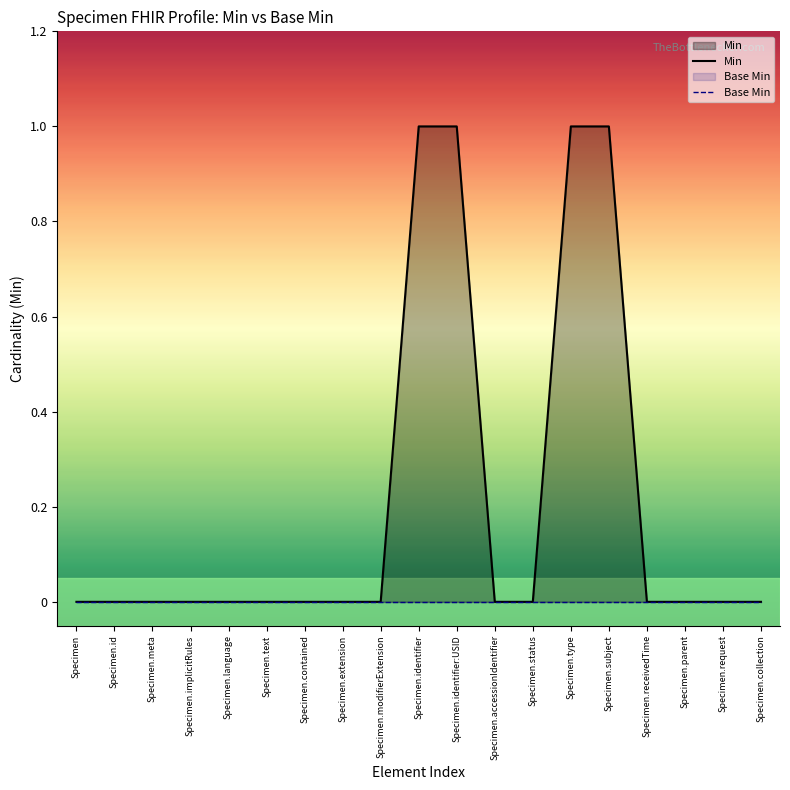

What is the label of the 4th point from the left?

Specimen.implicitRules